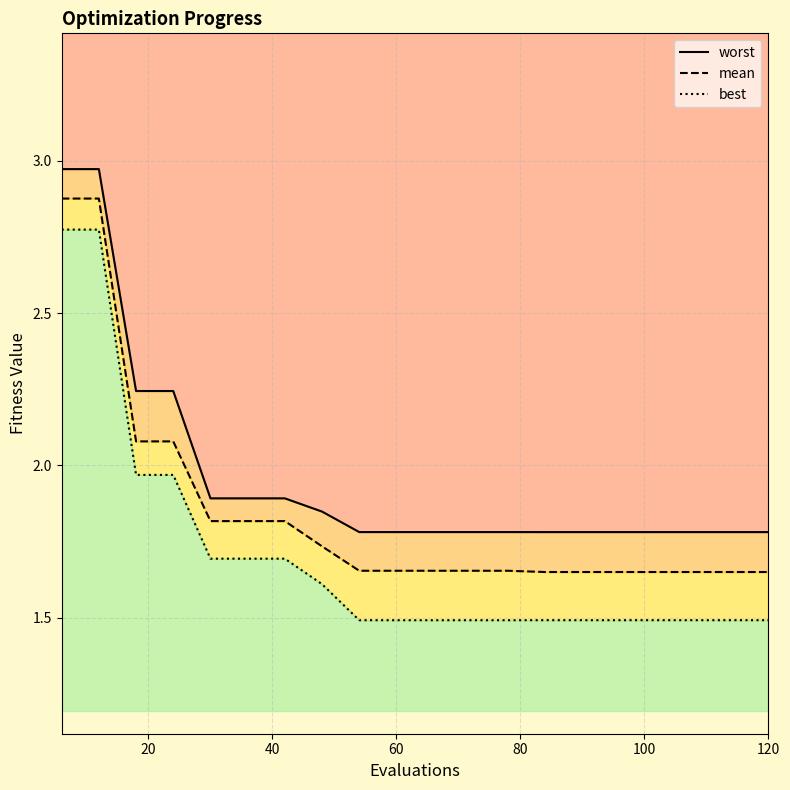

What are all the series names shown in the legend?

worst, mean, best